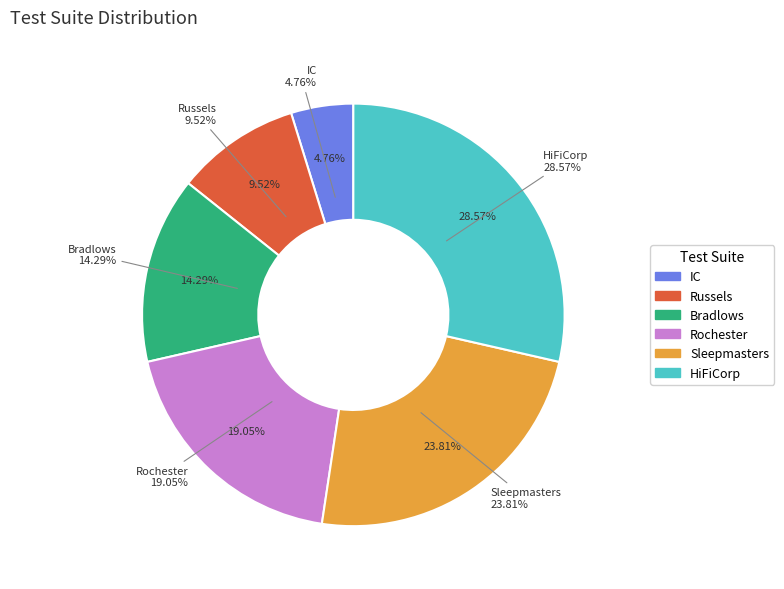

Between Bradlows and Rochester, which is larger?

Rochester